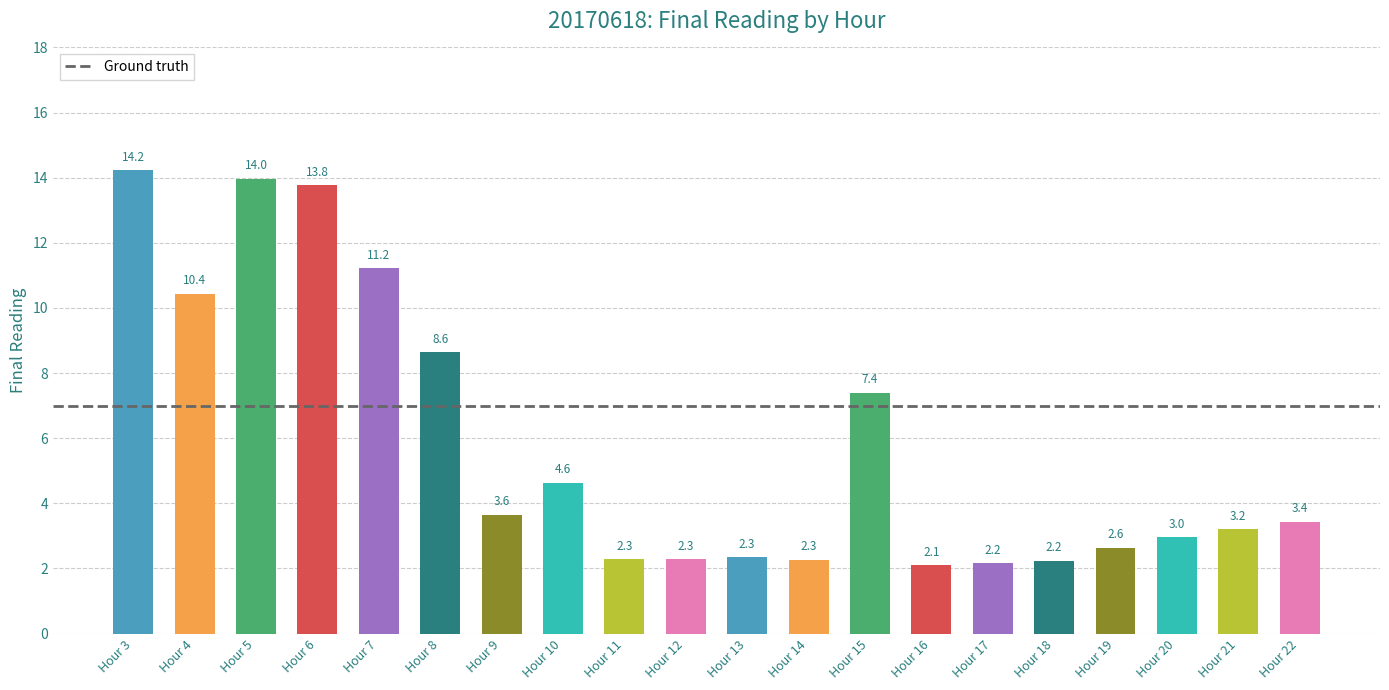

What is the value of the 16th bar from the left?

2.2